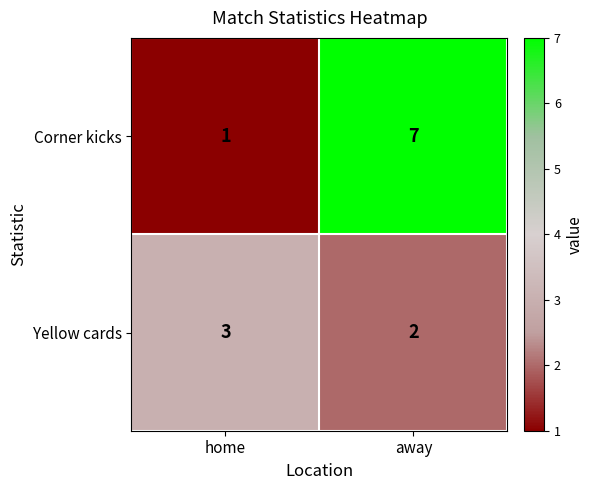

True or false: Corner kicks has a value of 1 at home.

True